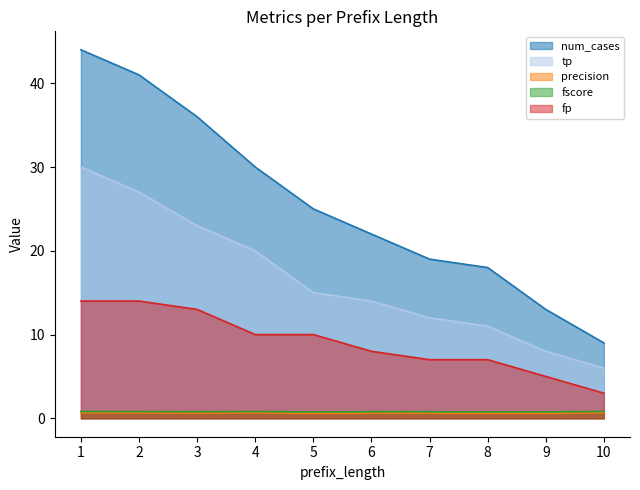

True or false: precision and fscore cross at least once.

False